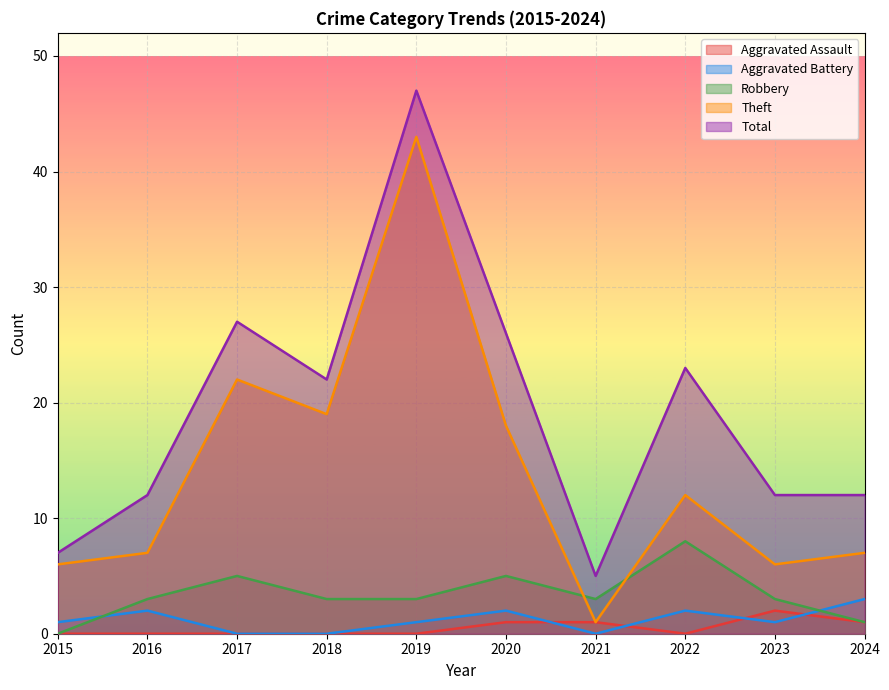

Reading right to left, transcribe all the data shown in this chart.

Aggravated Assault: 1	2	0	1	1	0	0	0	0	0
Aggravated Battery: 3	1	2	0	2	1	0	0	2	1
Robbery: 1	3	8	3	5	3	3	5	3	0
Theft: 7	6	12	1	18	43	19	22	7	6
Total: 12	12	23	5	26	47	22	27	12	7